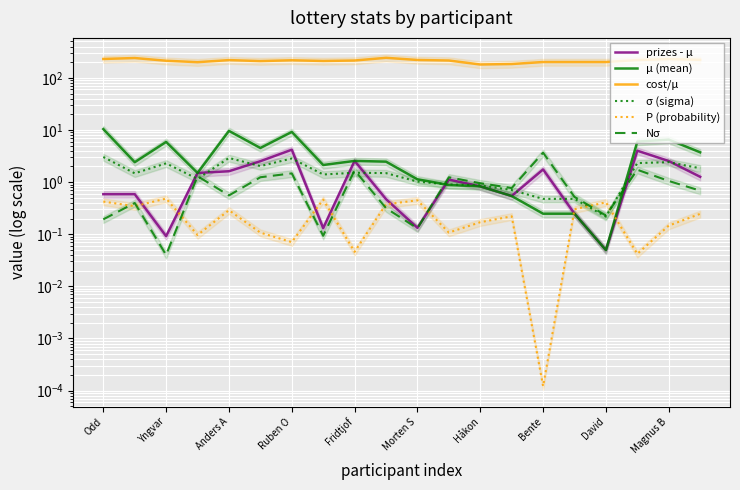

Which category has the lowest value across all series?

Bente